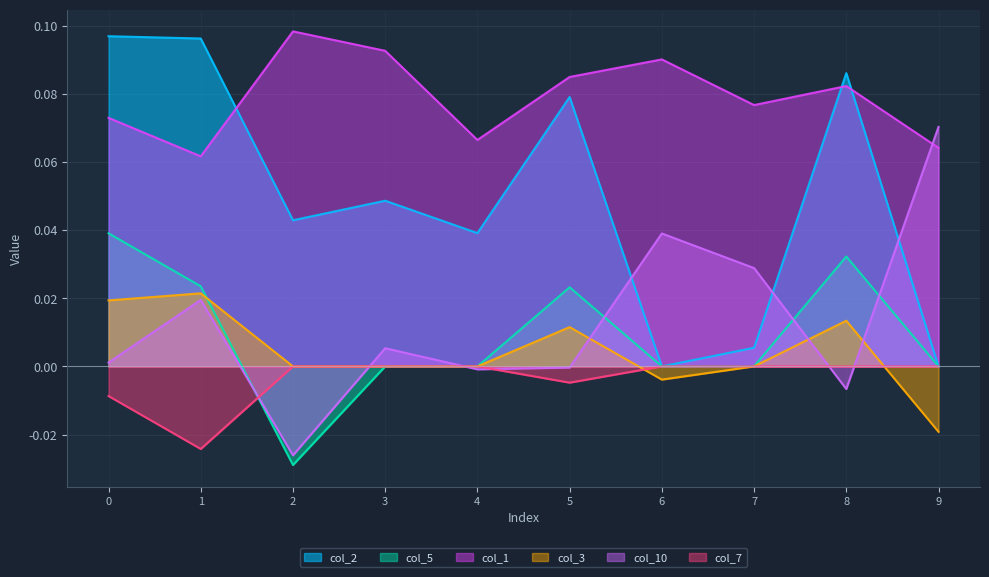

True or false: col_1 and col_3 intersect in this chart.

False